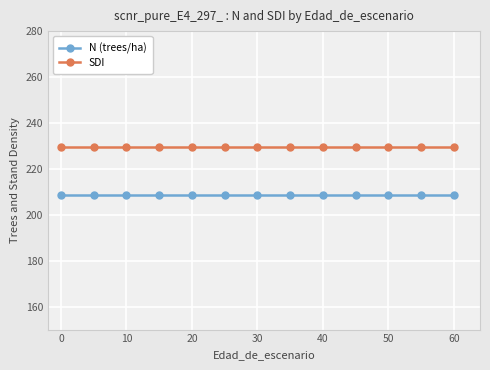

Rank the series by their average value, from highest to lowest.

SDI, N (trees/ha)